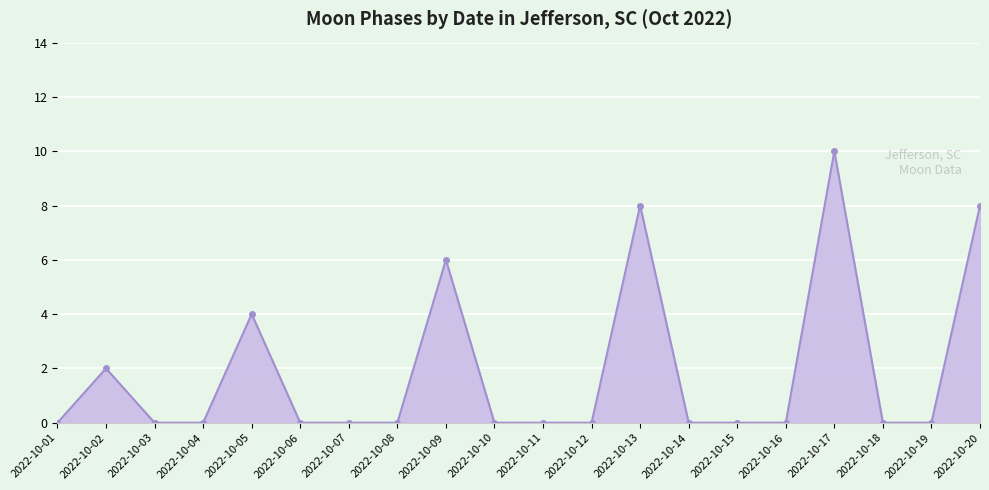

The chart shows a value of 0 at 2022-10-10. True or false?

True